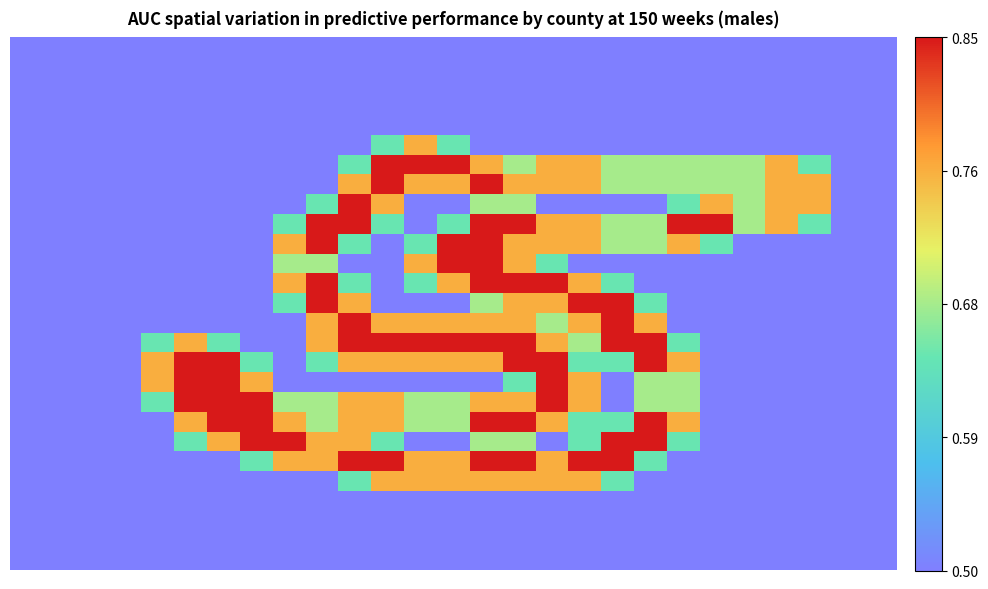

At which category is the sum across all series the highest?

14